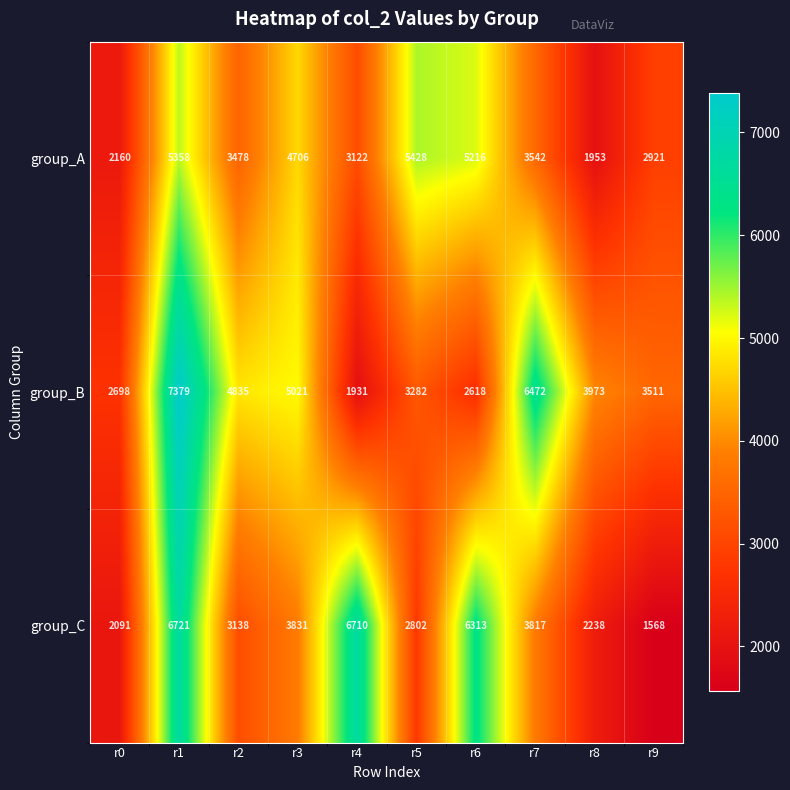

Rank the series by their maximum value, from lowest to highest.

group_A, group_C, group_B